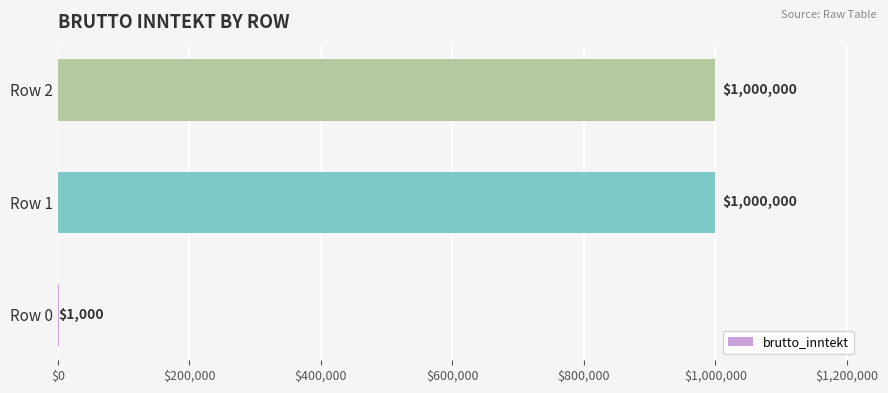

Is it true that the value at Row 2 is 344271?

False